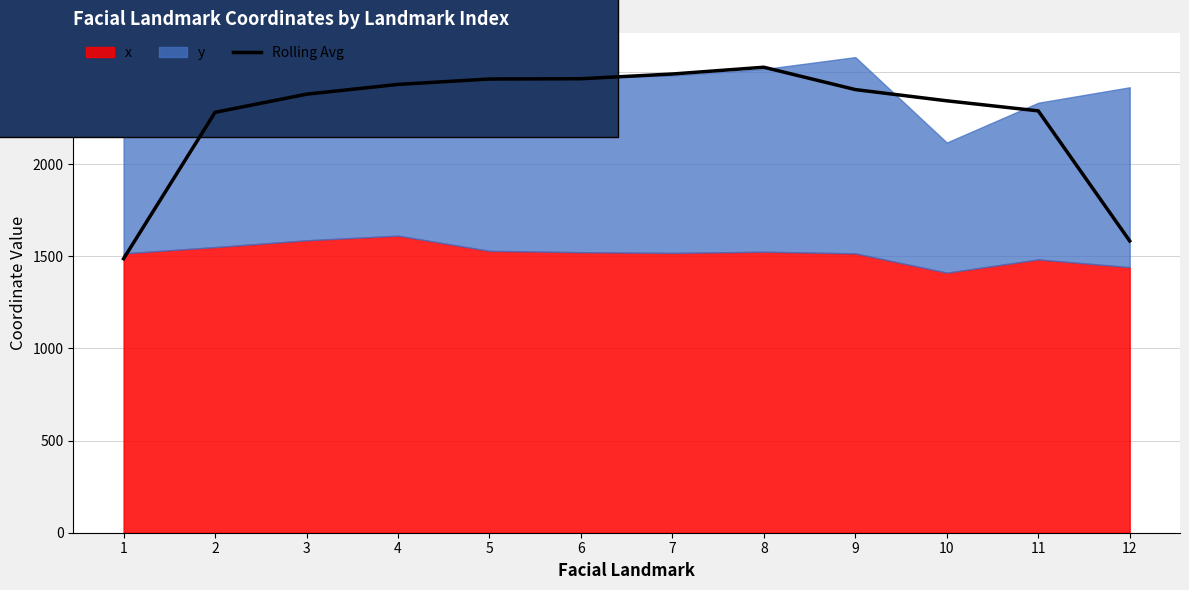

Reading right to left, what are all the values shown in this chart?

1583.9	2290.0	2344.6	2405.4	2526.7	2489.9	2464.4	2462.8	2433.6	2380.5	2282.0	1487.5